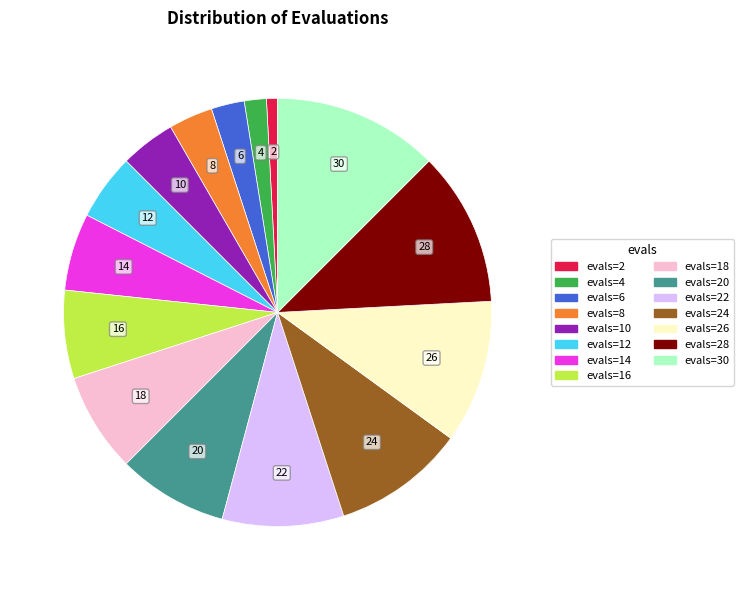

Is there a majority slice in this chart?

No